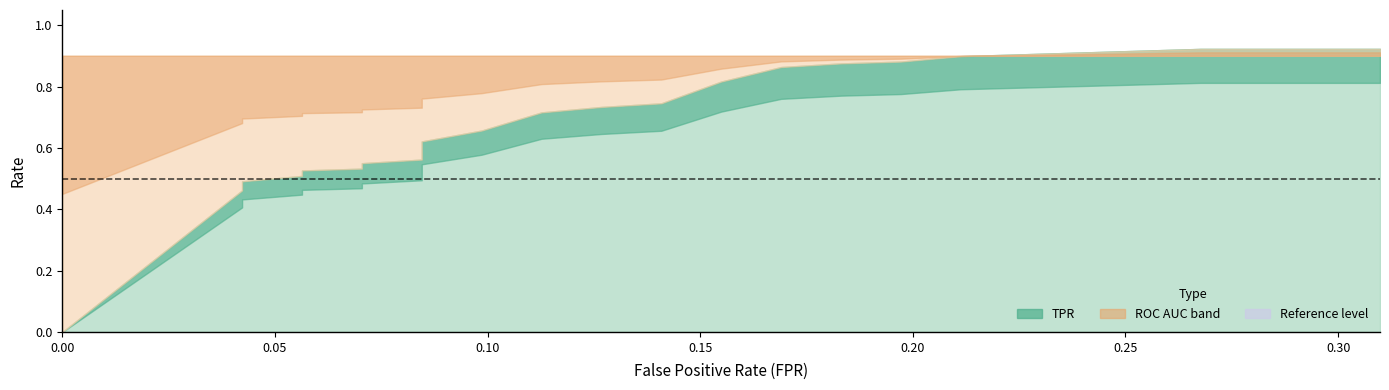

How many lines are shown in the chart?

3